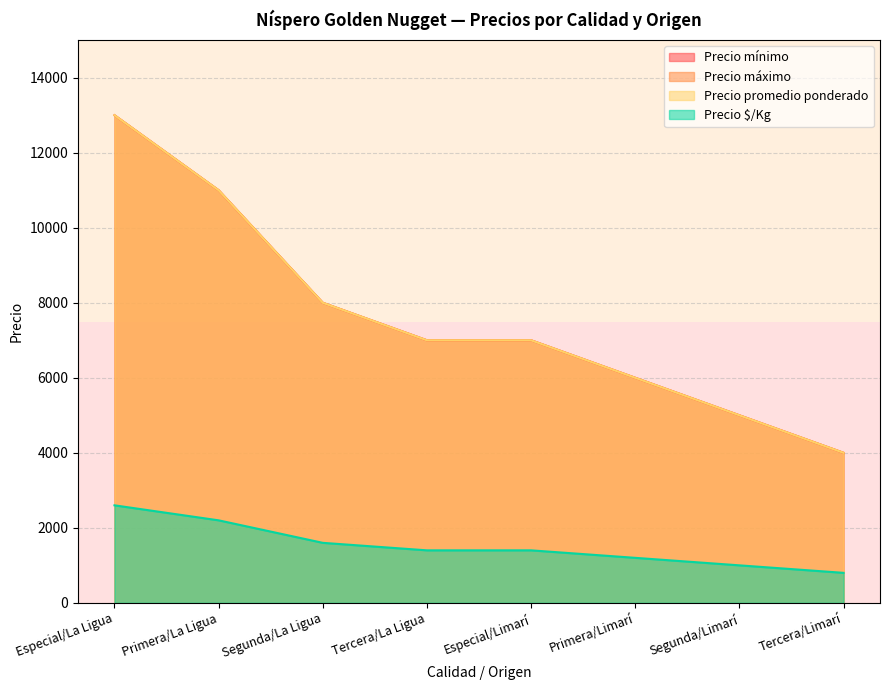

True or false: Precio promedio ponderado and Precio $/Kg cross at least once.

False